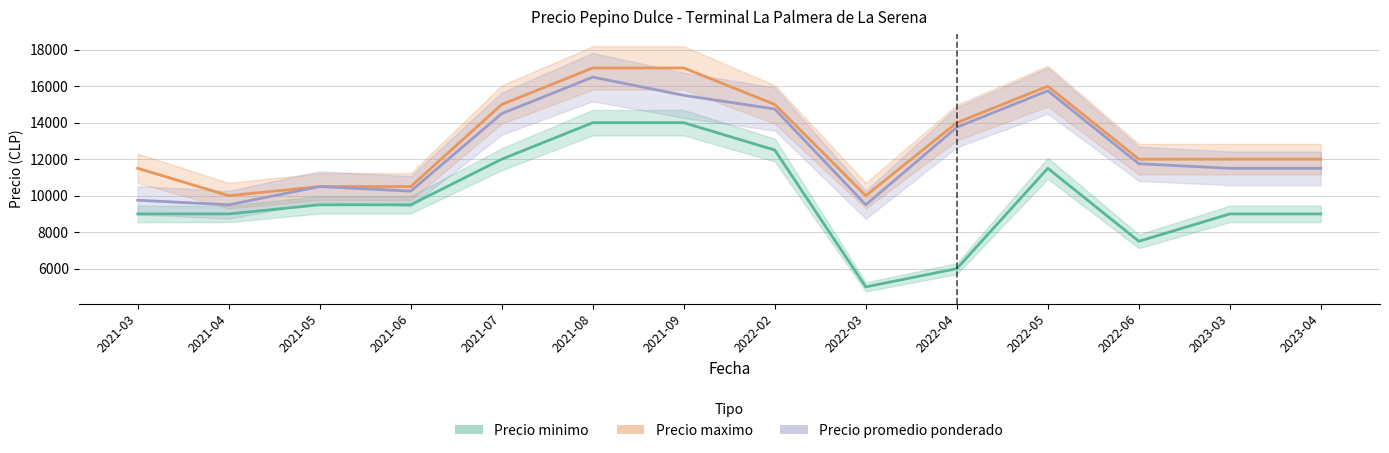

True or false: Precio minimo has more than 2 interior local peaks.

False